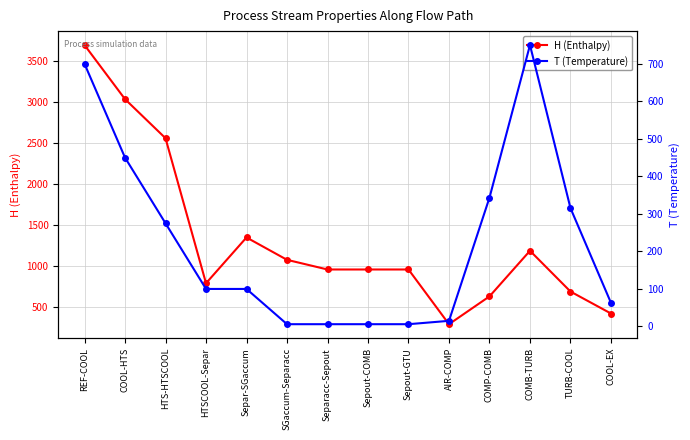

List the series in order of their peak value, lowest first.

T (Temperature), H (Enthalpy)